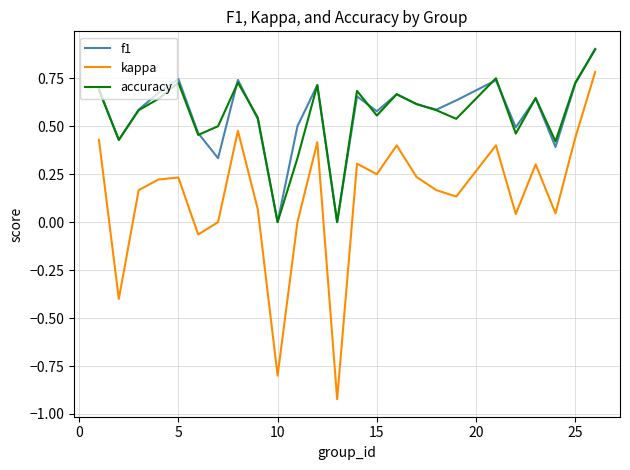

What is the maximum value shown in the chart?

0.9